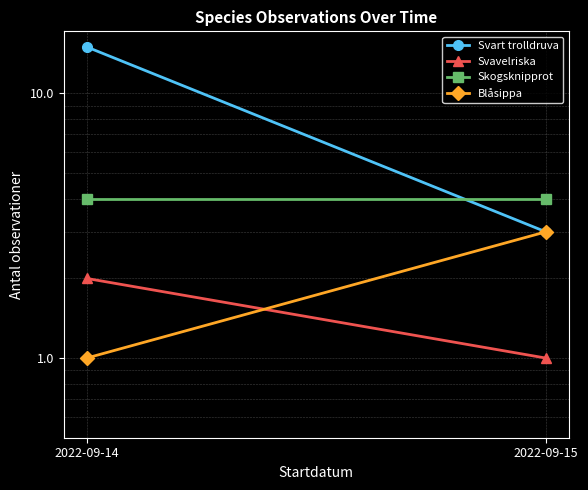

Which series has the largest range (max minus min)?

Svart trolldruva